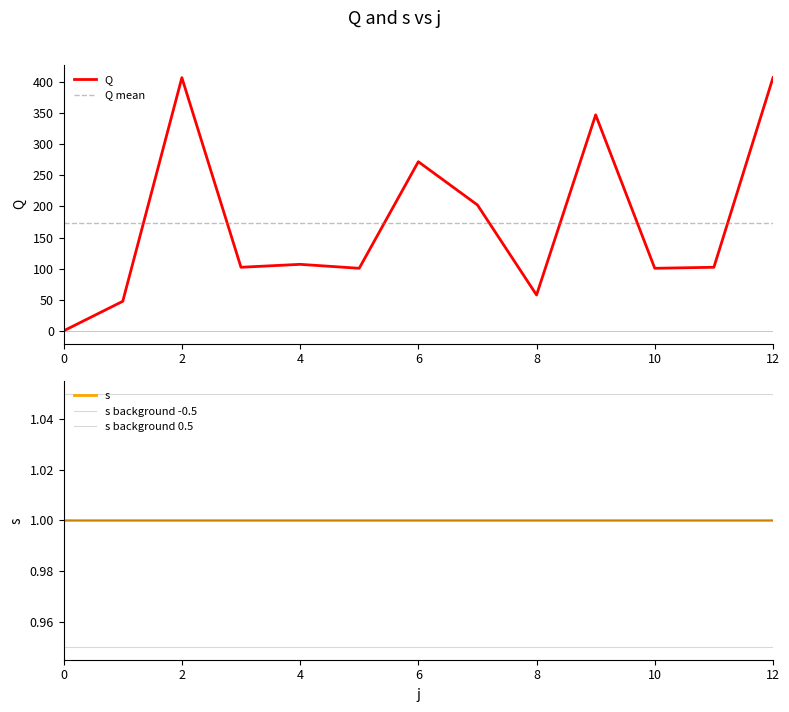

What is the difference between the highest and lowest values at 11?

172.4